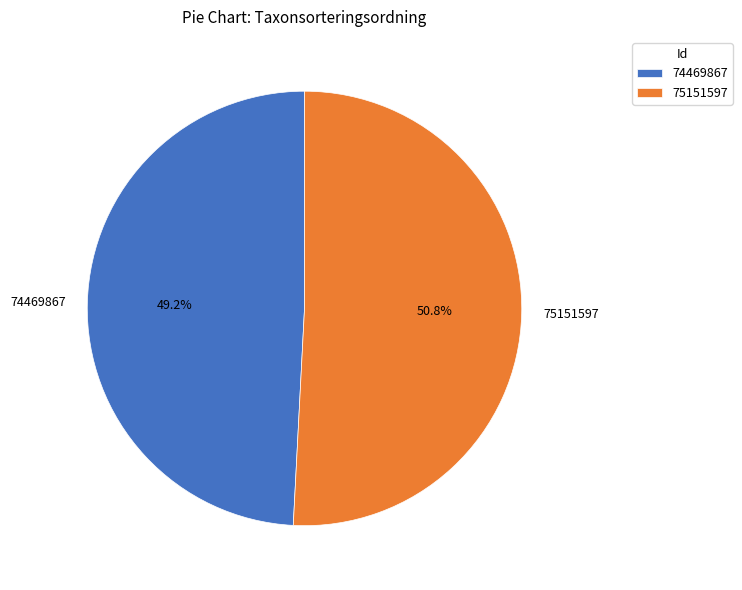

Which category accounts for the majority?

75151597